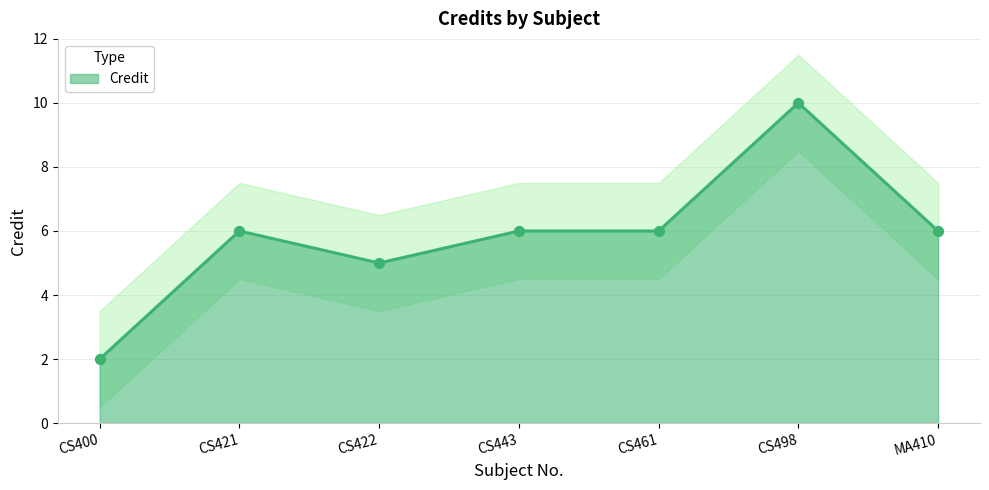

Which has a higher value, CS421 or MA410?

CS421